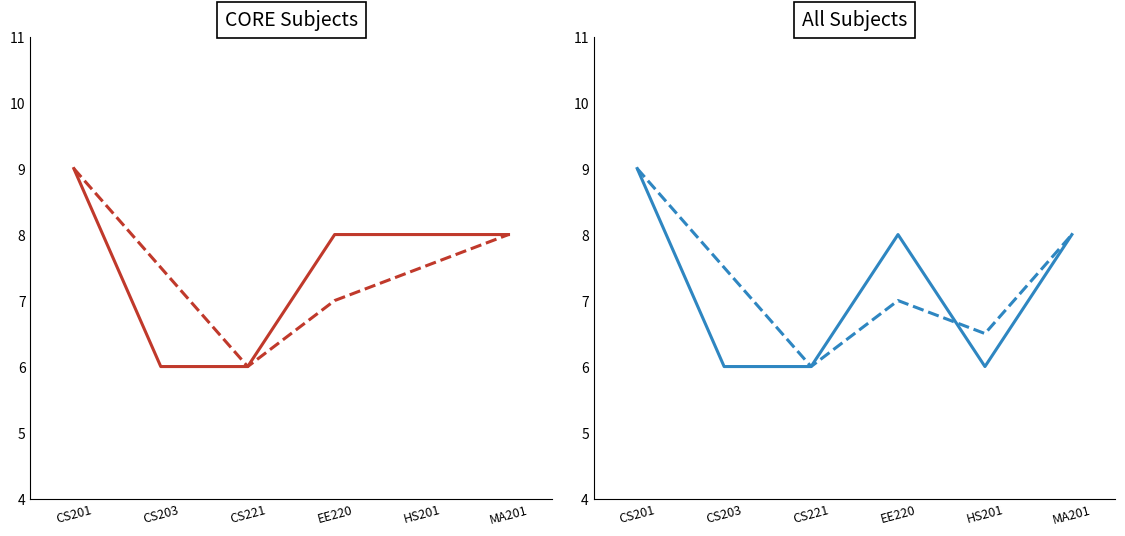

At CS203, list the series in order from smallest to largest.

Credit, Credit (smooth)